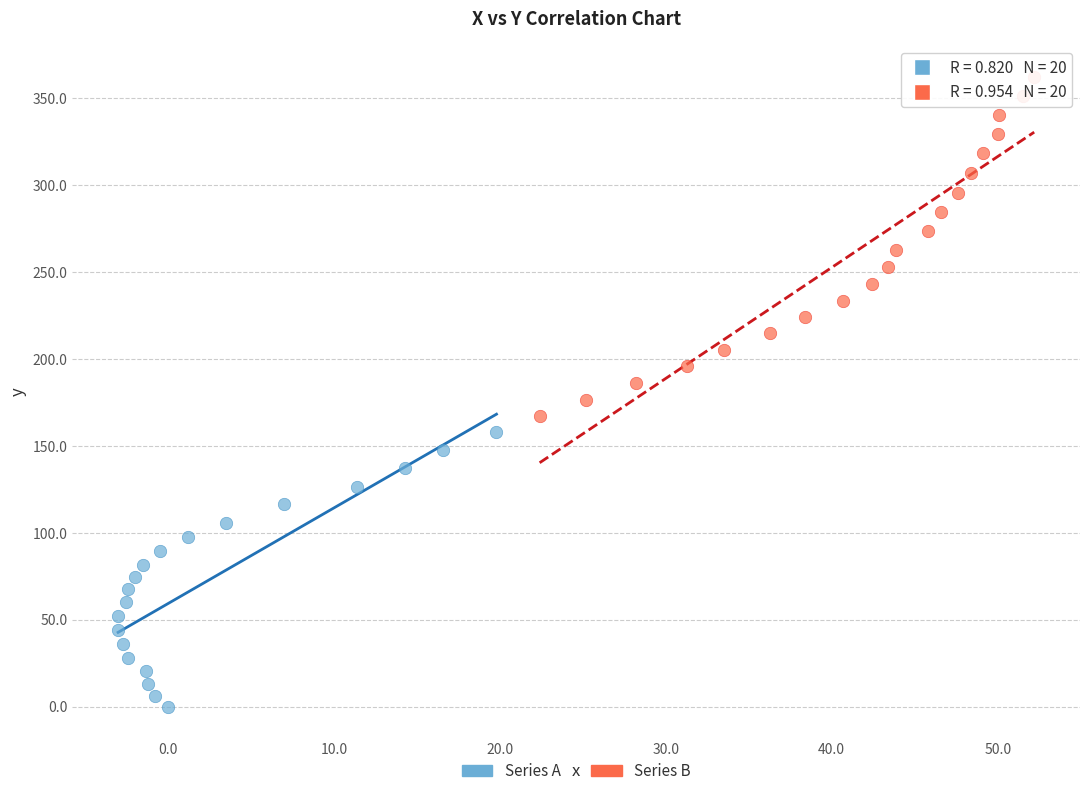

What are all the series names shown in the legend?

Series A, Series B